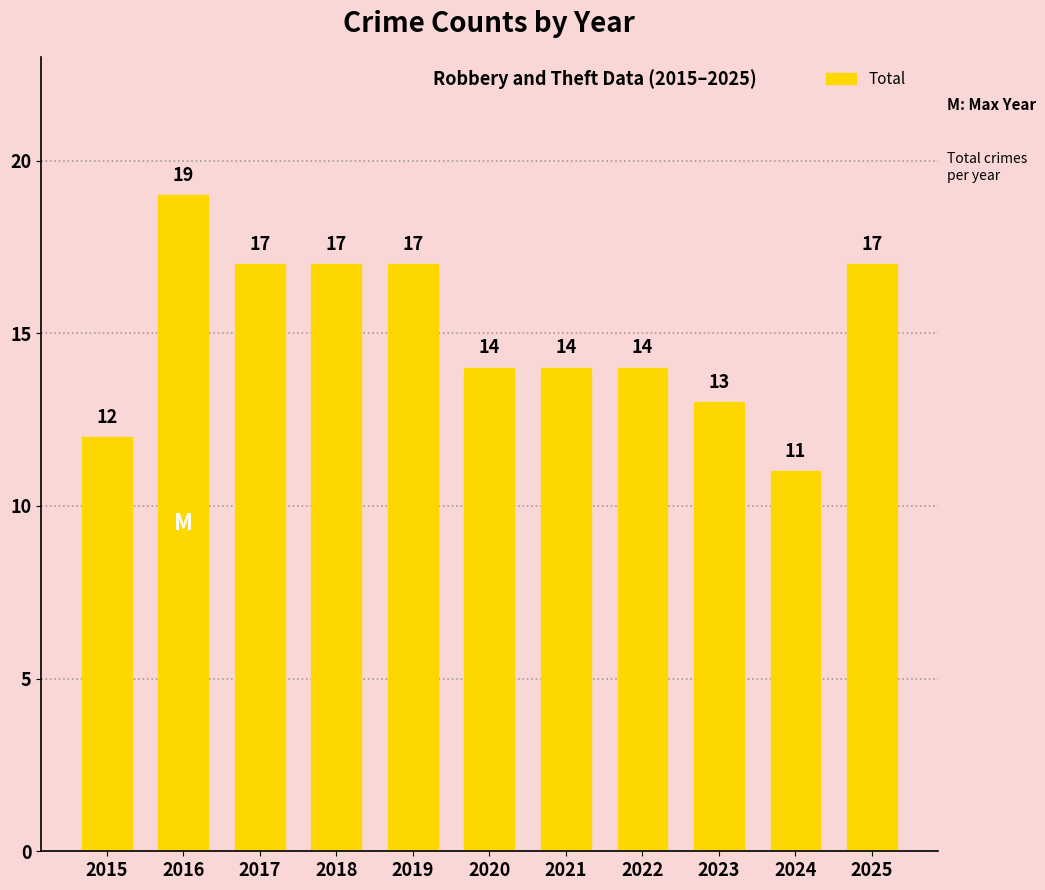

Reading right to left, what are all the values shown in this chart?

2025=17	2024=11	2023=13	2022=14	2021=14	2020=14	2019=17	2018=17	2017=17	2016=19	2015=12